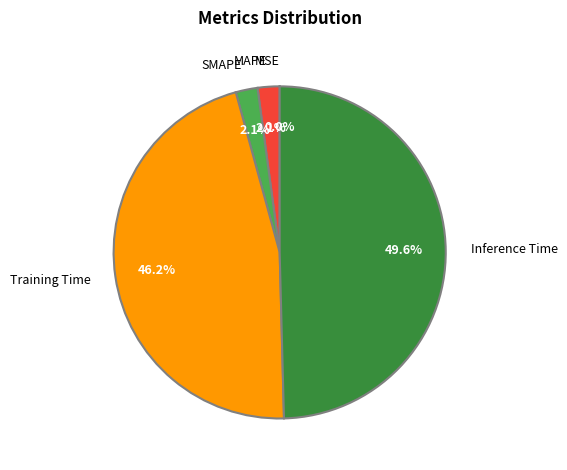

Does MAPE represent more than half of the total?

No